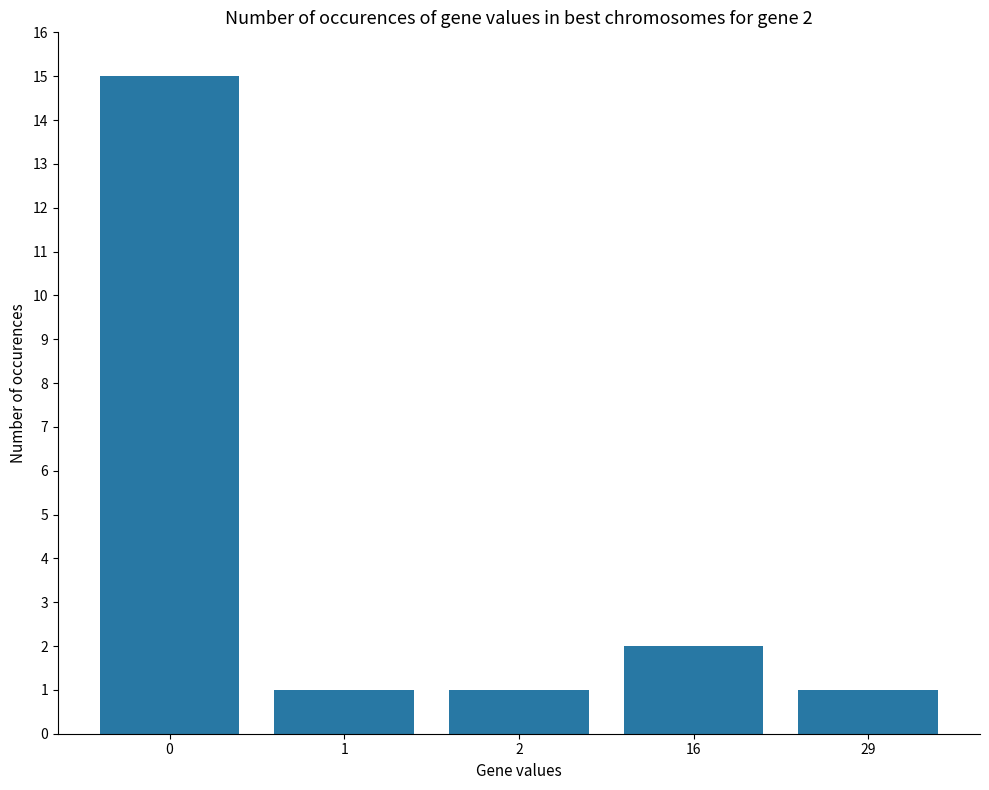

How many series are shown in this chart?

1